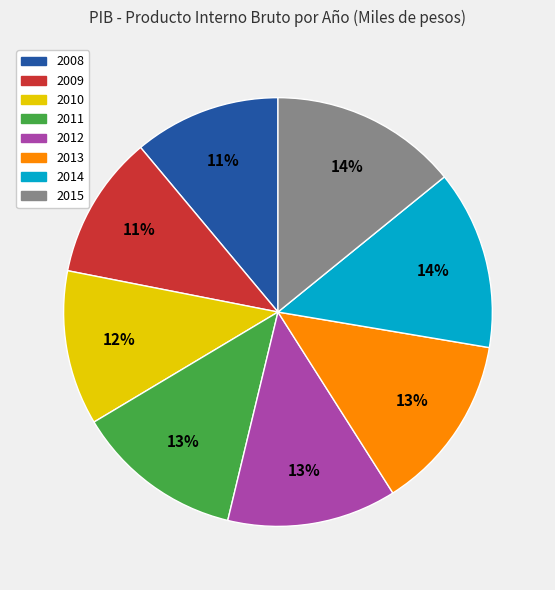

True or false: 2014 accounts for 14% of the total.

True